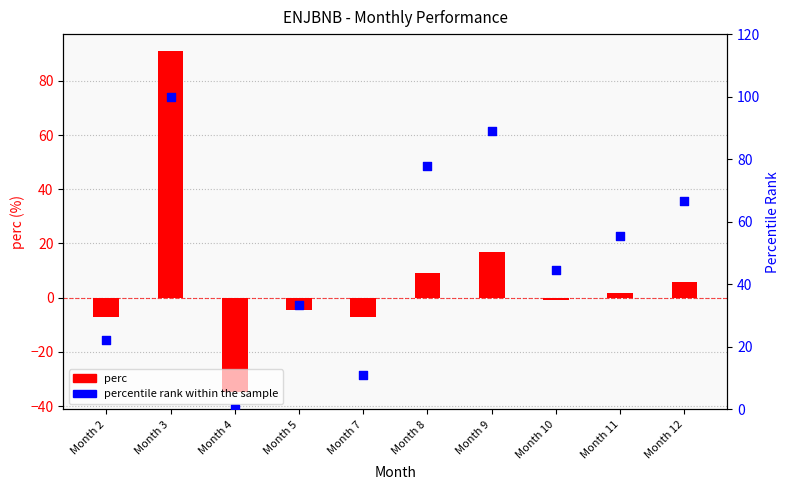

Is the value of perc at Month 5 greater than the value of percentile rank within the sample at Month 12?

No